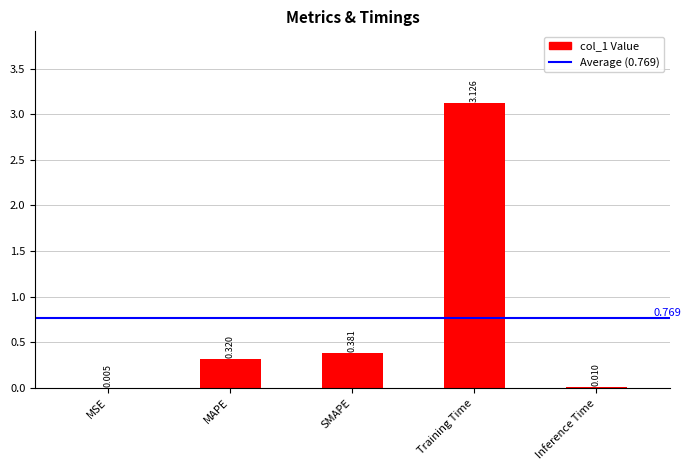

What is the change in value from SMAPE to Training Time?

+2.7